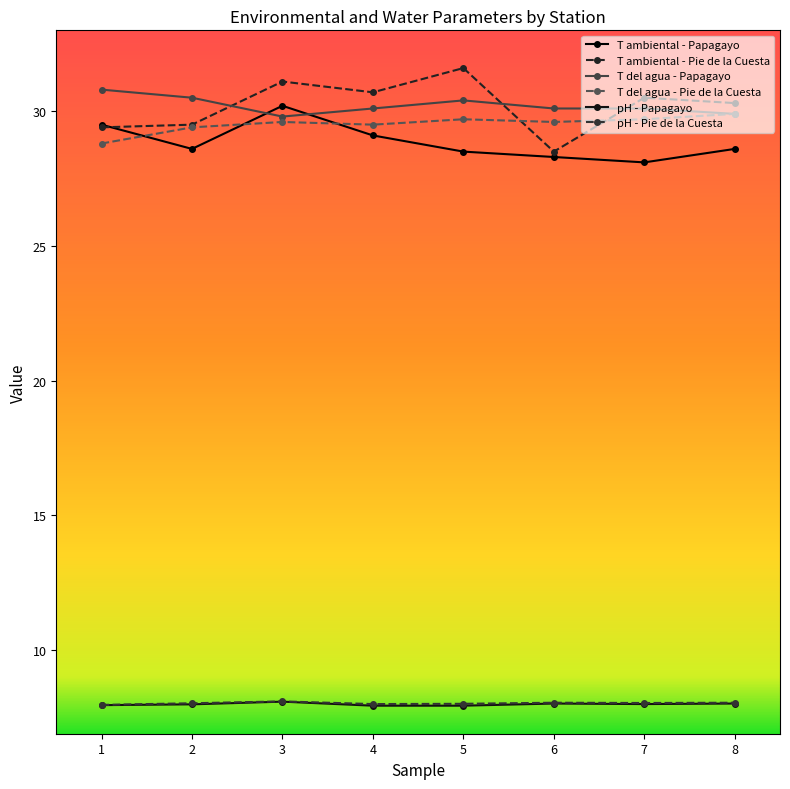

What is the average value of the T ambiental - Pie de la Cuesta series?

30.2